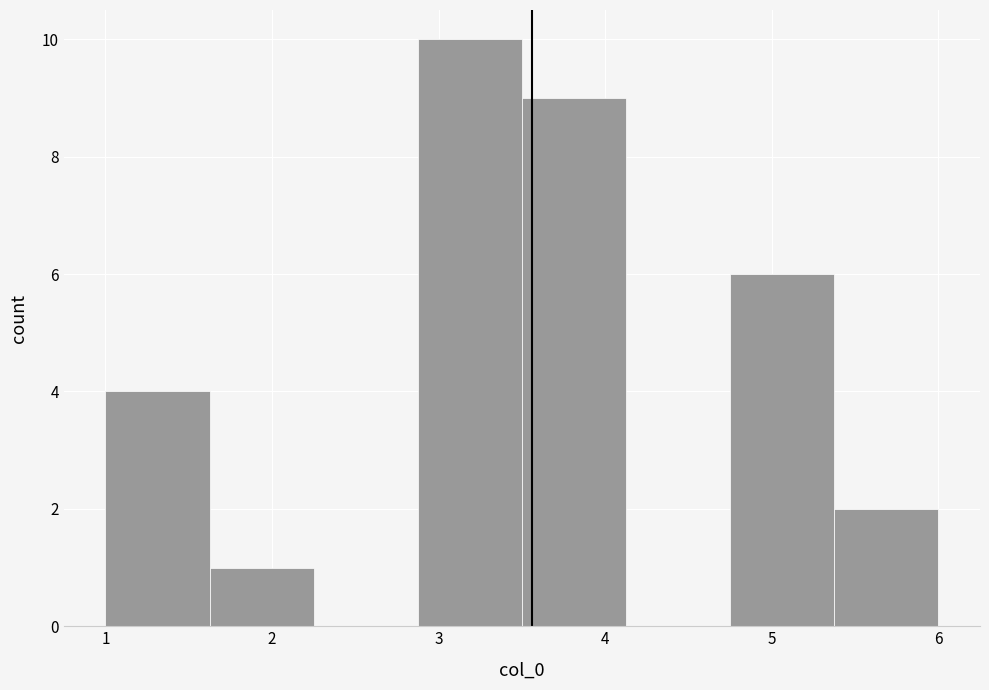

Reading left to right, list every bar in this chart as the range it spans on the x-axis followed by its height. Neither the bar edges nor the heights are printed on the chart, so give them approximately, as read against the axes.

1.0 to 1.6: 4
1.6 to 2.3: 1
2.3 to 2.9: 0
2.9 to 3.5: 10
3.5 to 4.1: 9
4.1 to 4.8: 0
4.8 to 5.4: 6
5.4 to 6.0: 2